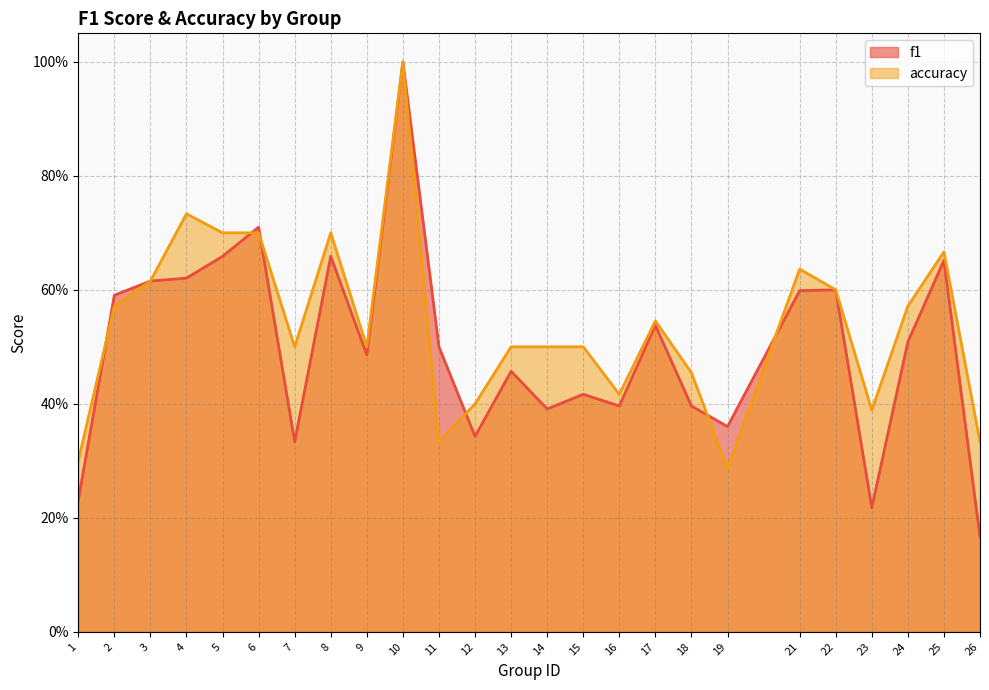

How many lines are shown in the chart?

2